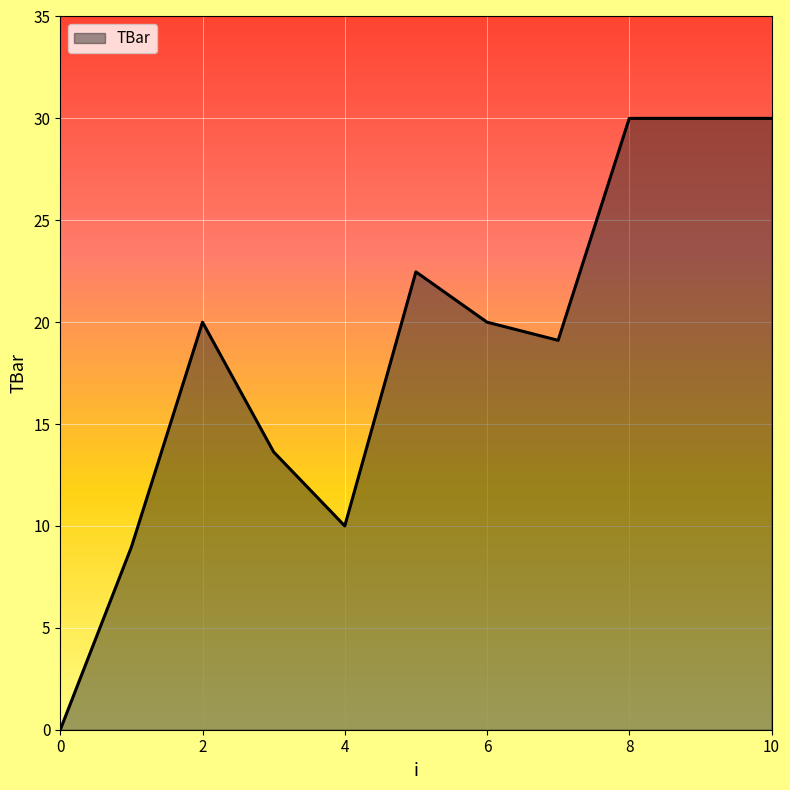

What is the difference between the maximum and minimum values?

30.0